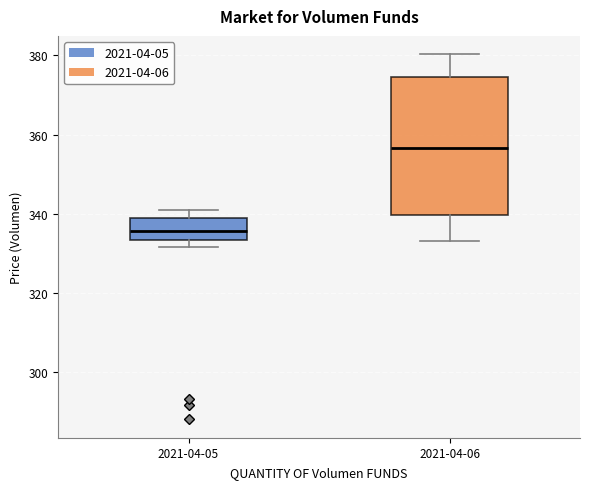

Reading left to right, transcribe this box plot: for each box, give where its median line is, the range the box spans, and where its two whiskers end, as read against the y-axis. The values are not printed on the chart, so give them approximately, as read against the axis.

2021-04-05: median 336, box 334 to 340, whiskers 332 to 342
2021-04-06: median 356, box 340 to 374, whiskers 334 to 380